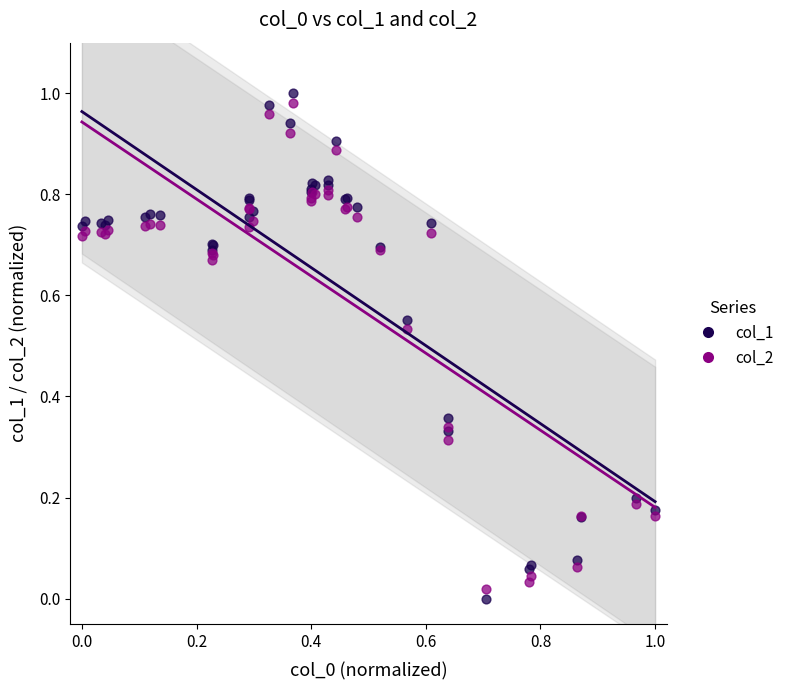

Which series reaches the minimum Y coordinate?

col_1